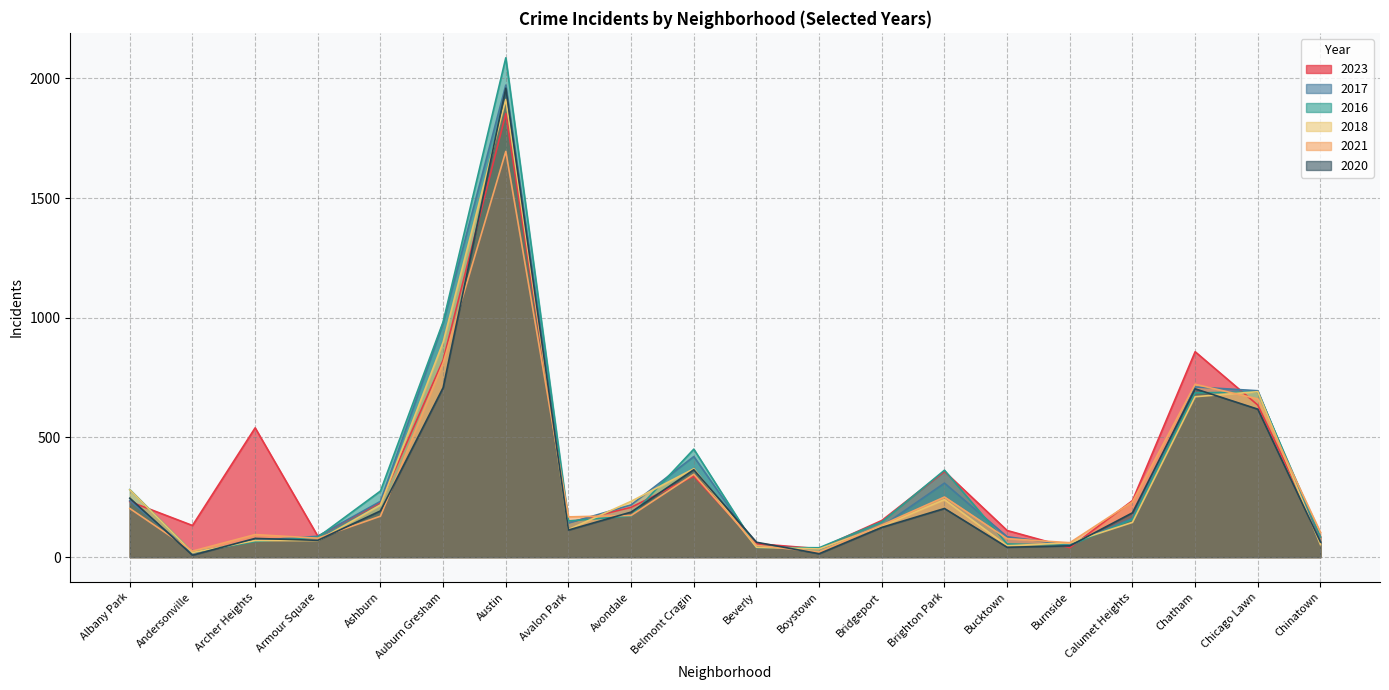

What is the total value across all series at Andersonville?

221